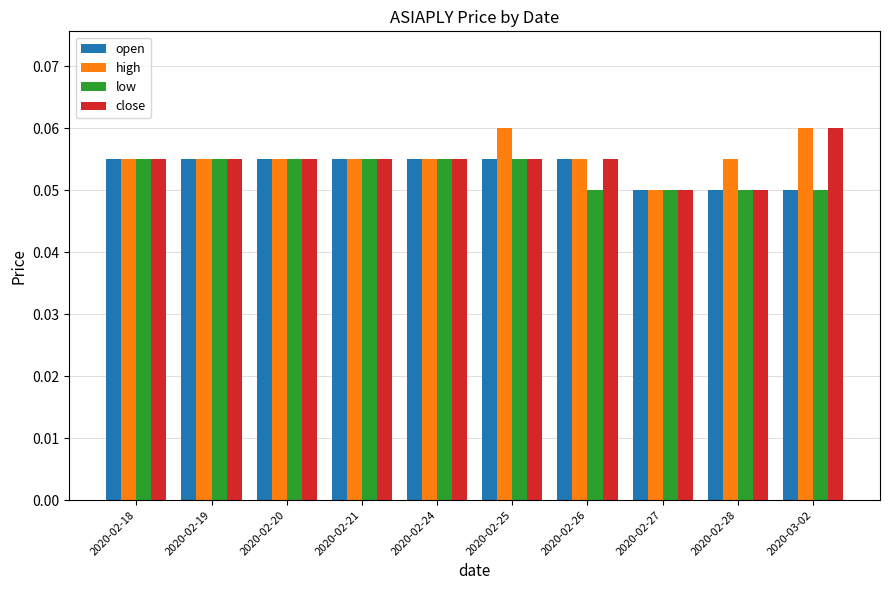

The high series shows 0.0 at 2020-02-28. True or false?

False